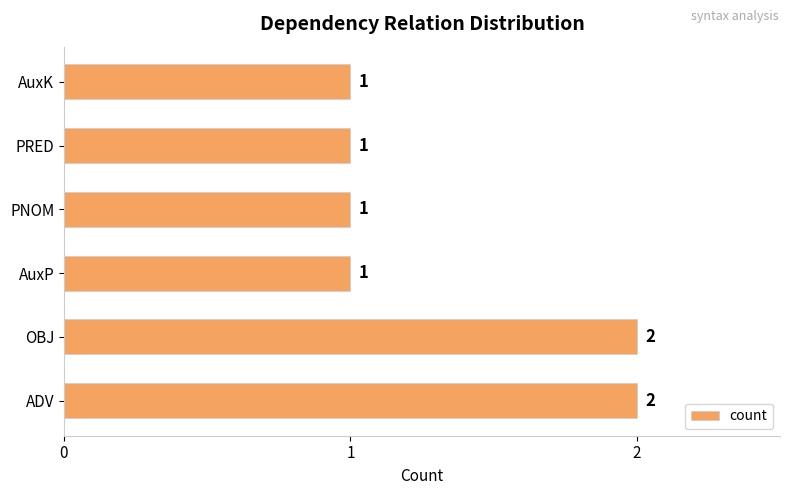

What is the sum of the values at OBJ and AuxK?

3